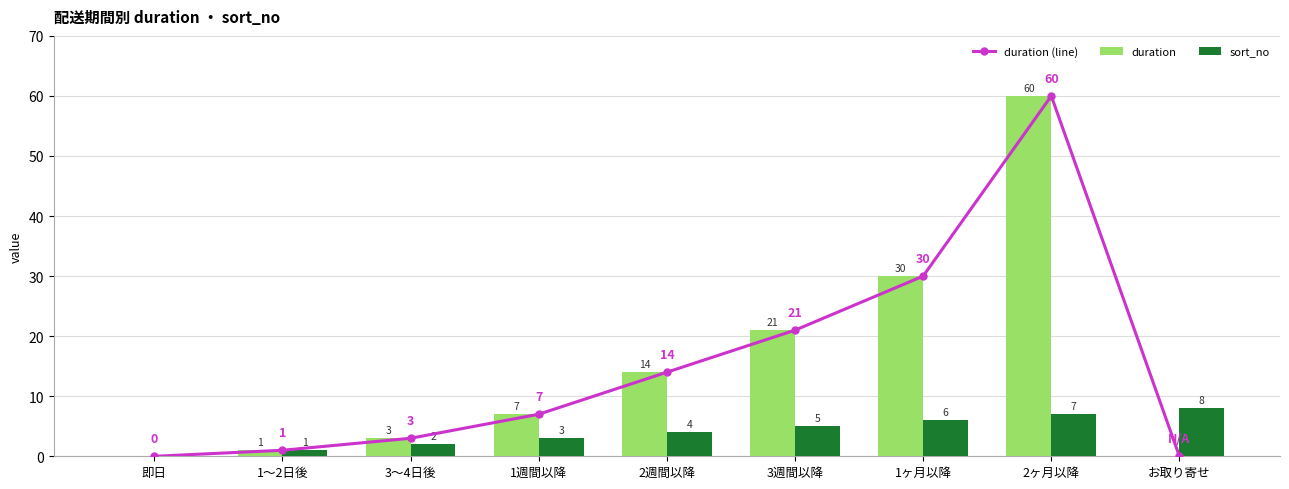

Which category has the highest value in the duration series?

2ヶ月以降